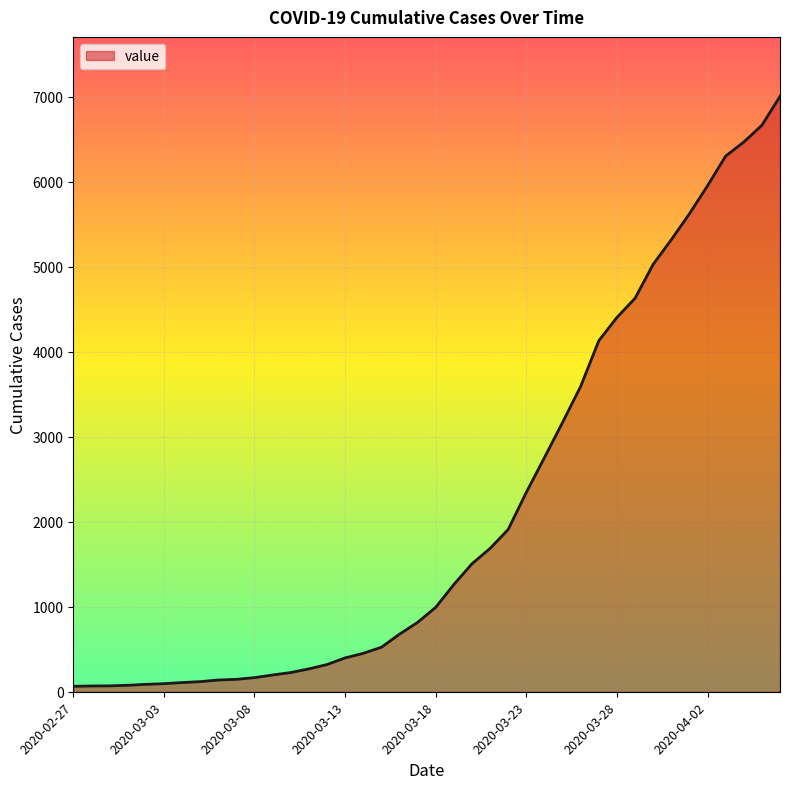

What is the maximum value shown in the chart?

7003